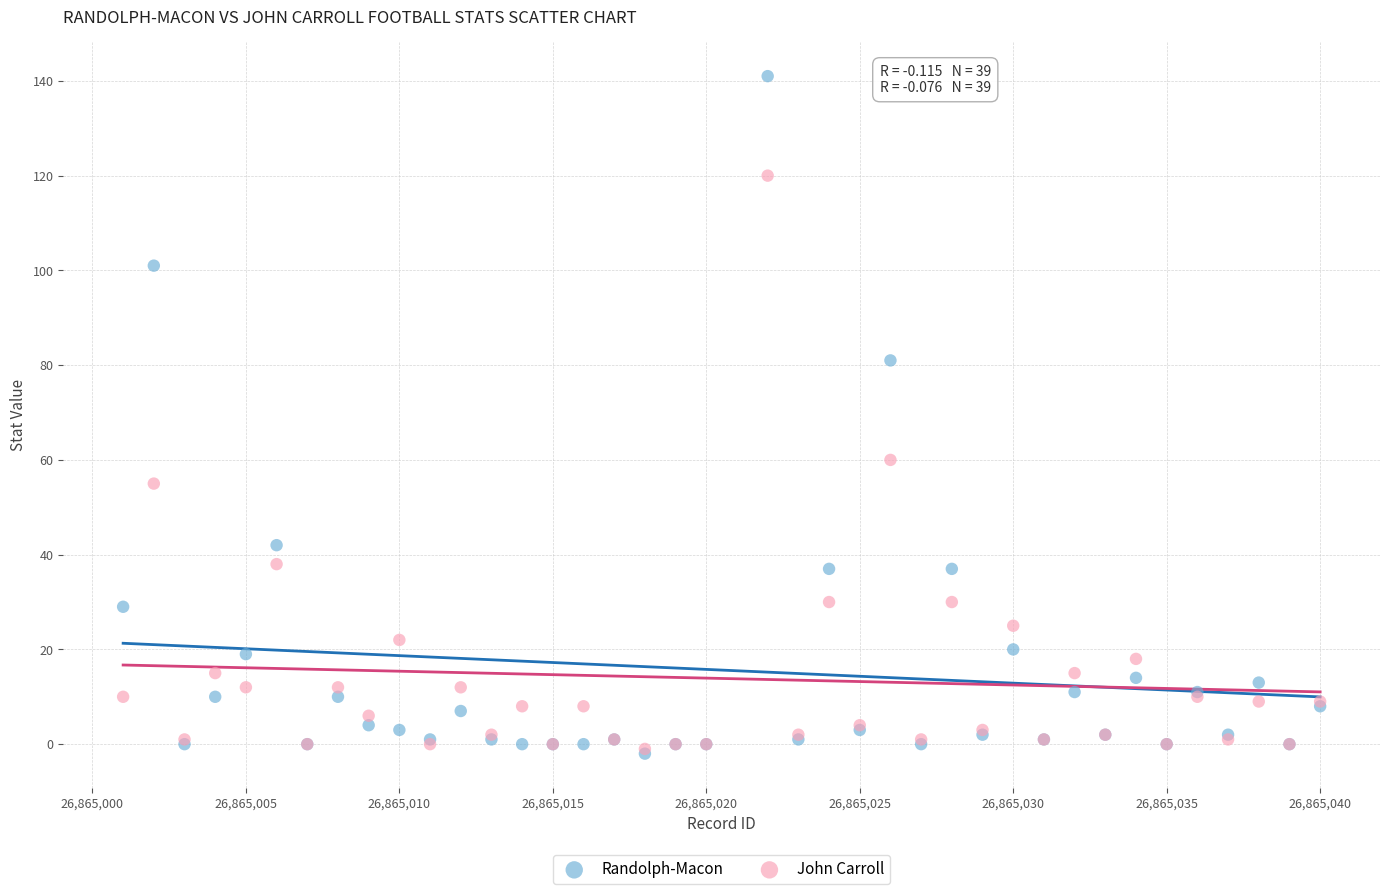

In the Randolph-Macon series, what Y value is closest to 69?

81